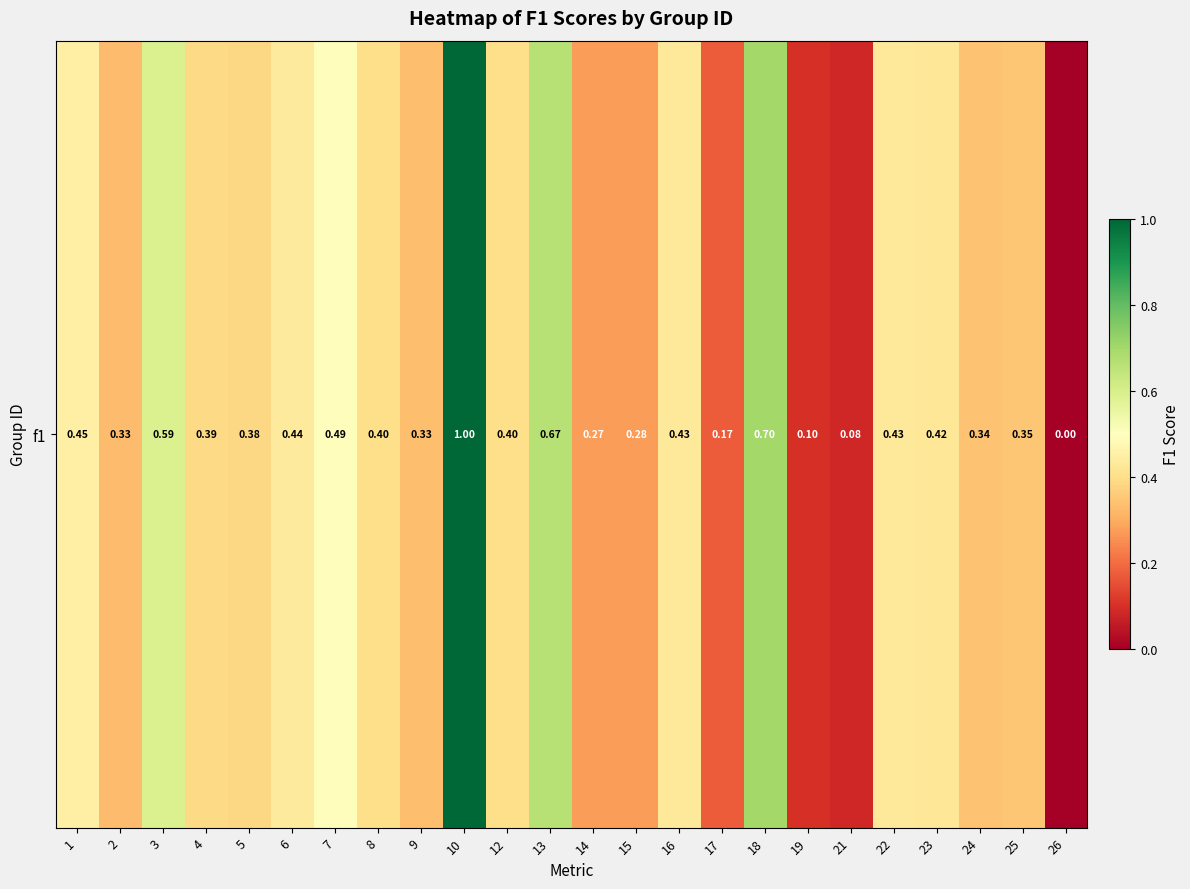

Reading left to right, transcribe all the data shown in this chart.

1=0.5	2=0.3	3=0.6	4=0.4	5=0.4	6=0.4	7=0.5	8=0.4	9=0.3	10=1.0	12=0.4	13=0.7	14=0.3	15=0.3	16=0.4	17=0.2	18=0.7	19=0.1	21=0.1	22=0.4	23=0.4	24=0.3	25=0.4	26=0.0